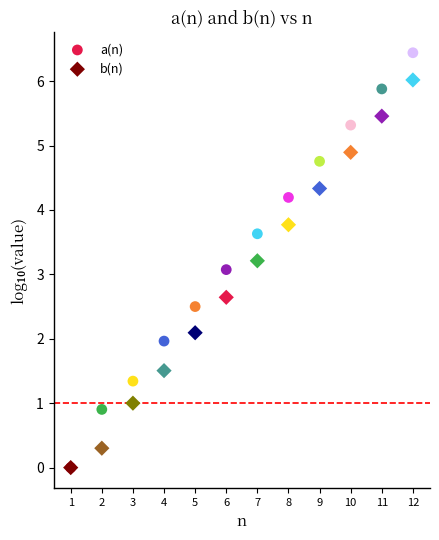

Which series reaches the maximum Y coordinate?

a(n)